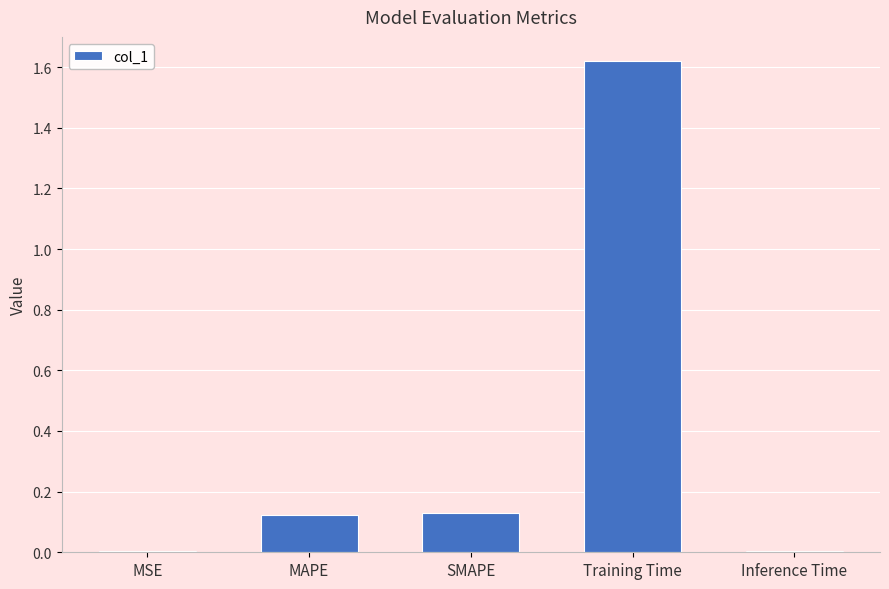

Between Inference Time and Training Time, which is larger?

Training Time